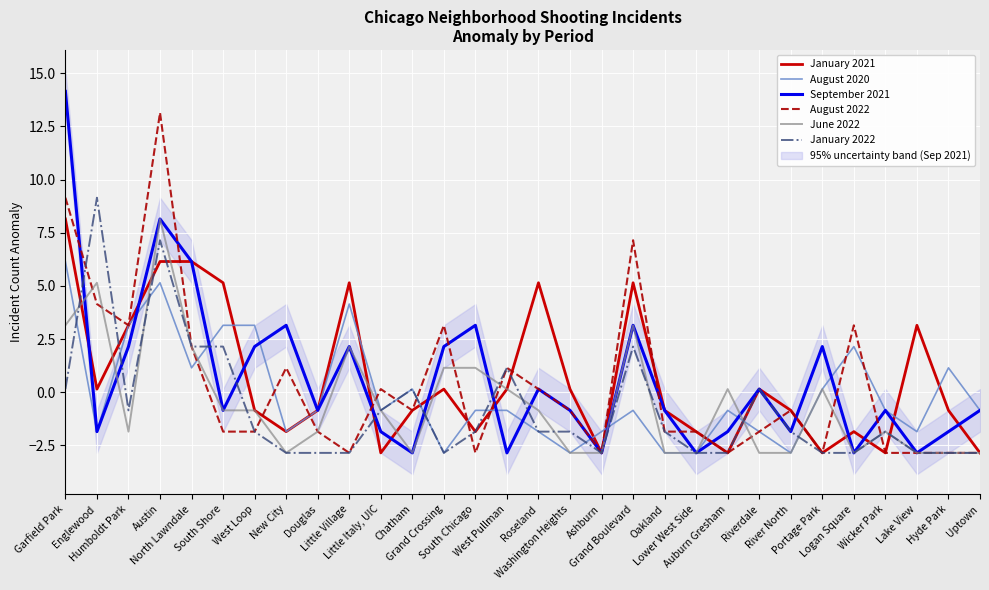

The value of August 2020 at Washington Heights is -2.9. True or false?

True